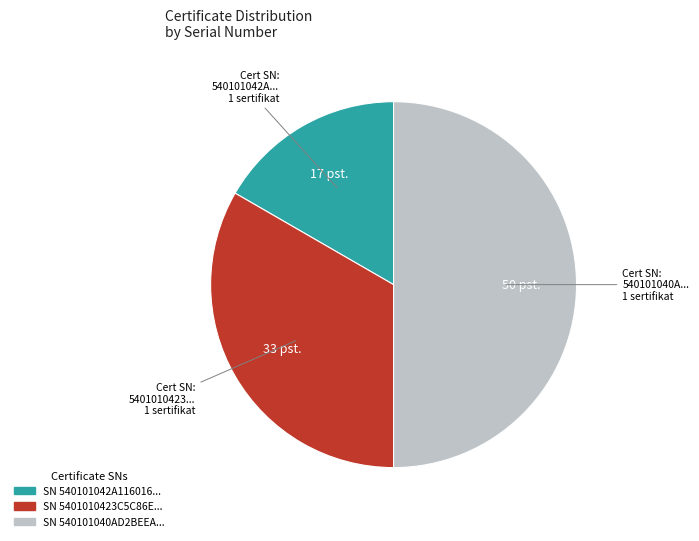

What is the smallest slice in the pie chart?

SN 540101042A116016...